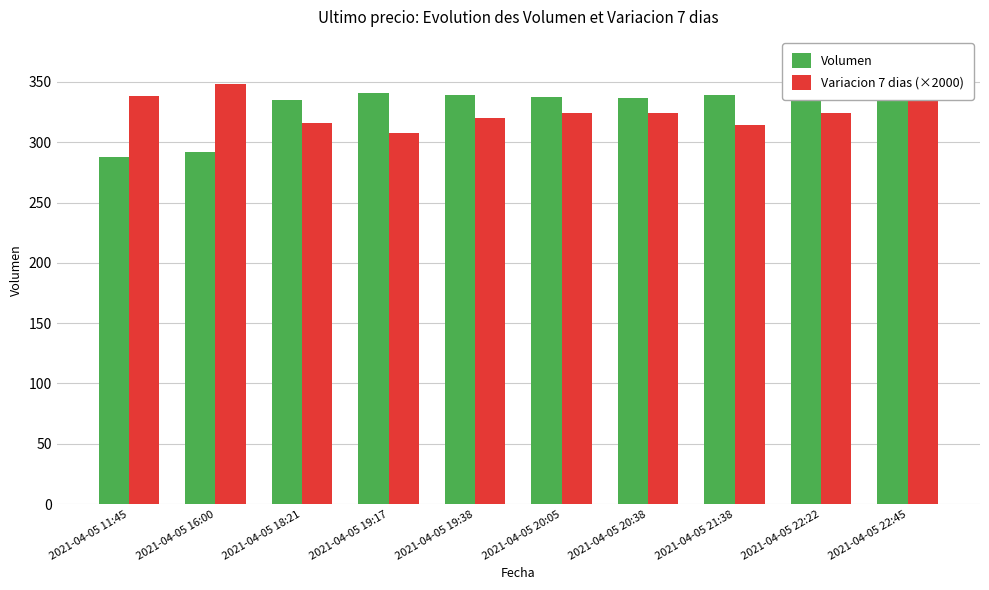

The Variacion 7 dias (×2000) series shows 88.6 at 2021-04-05 20:05. True or false?

False